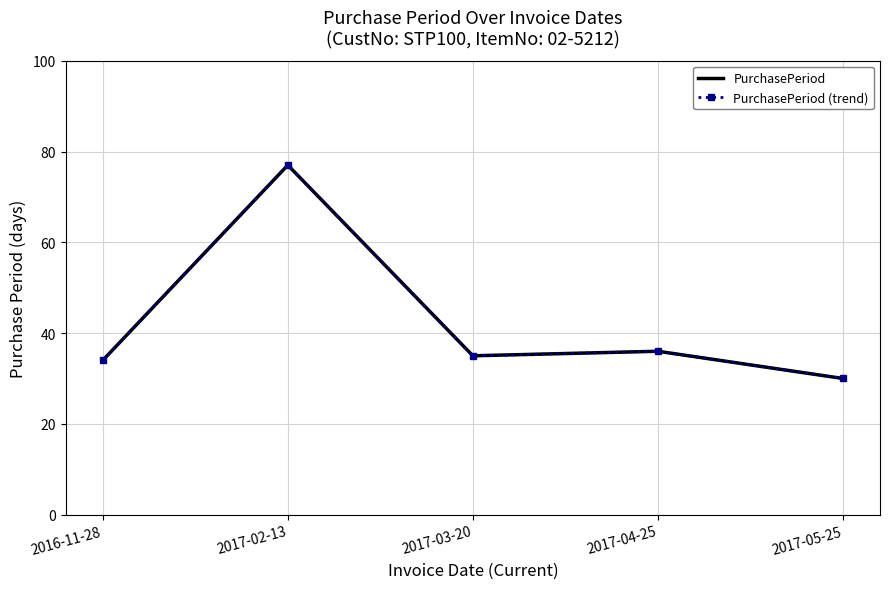

Where is the first local minimum for PurchasePeriod?

2017-03-20